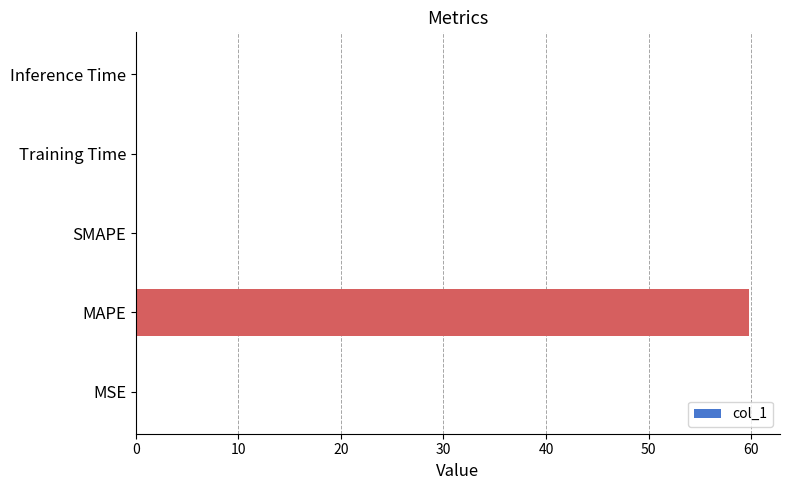

What is the greatest value displayed?

59.8